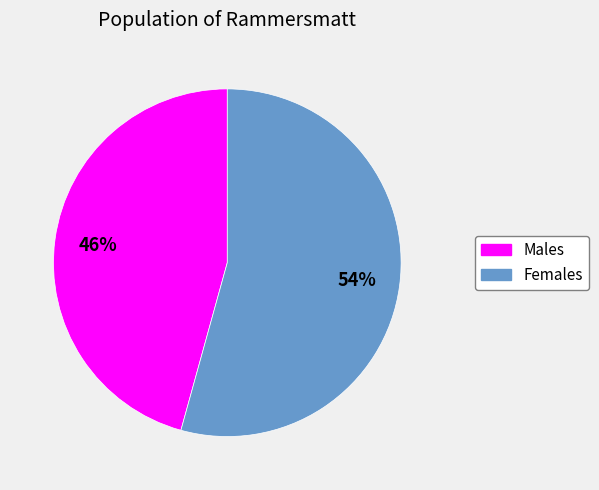

Does any single category account for the majority?

Yes